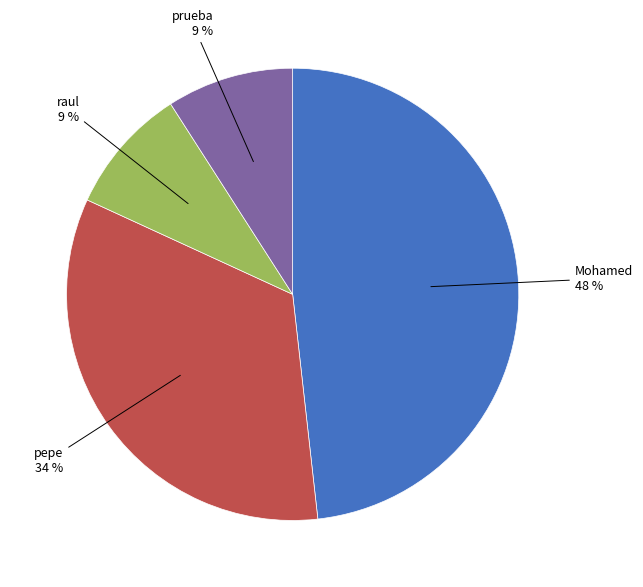

Count the number of slices in the pie.

4